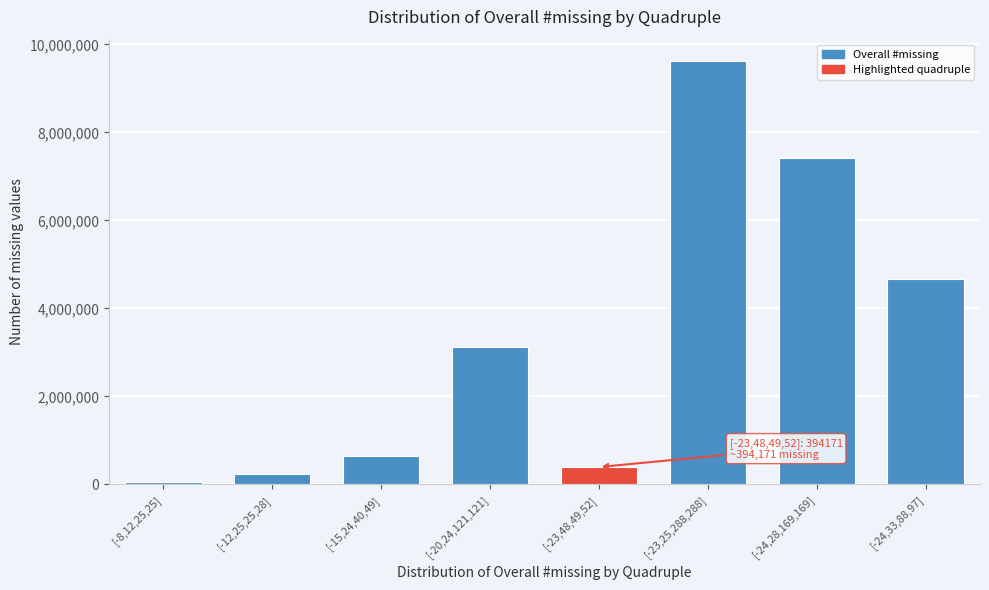

Reading left to right, transcribe all the data shown in this chart.

47070	238268	639149	3113291	394171	9627323	7409813	4676058